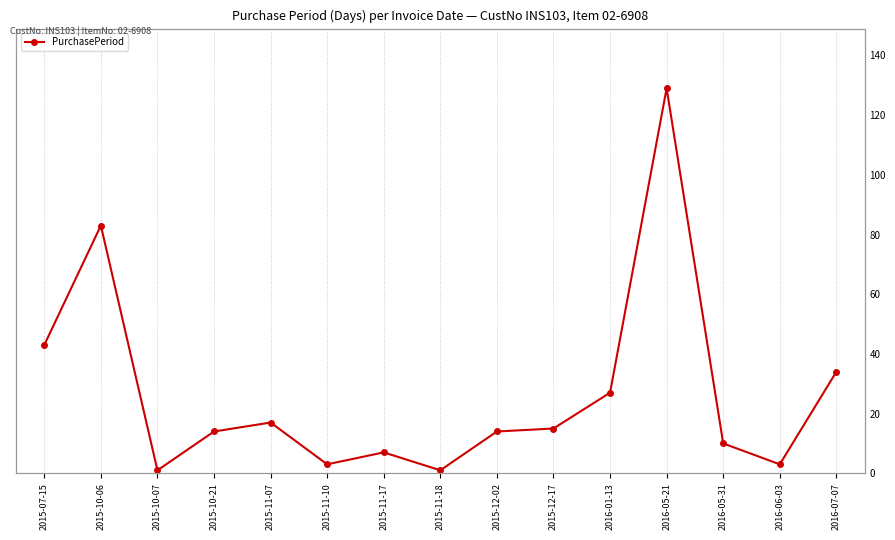

Reading left to right, list all the values displayed in this chart.

2015-07-15=43	2015-10-06=83	2015-10-07=1	2015-10-21=14	2015-11-07=17	2015-11-10=3	2015-11-17=7	2015-11-18=1	2015-12-02=14	2015-12-17=15	2016-01-13=27	2016-05-21=129	2016-05-31=10	2016-06-03=3	2016-07-07=34